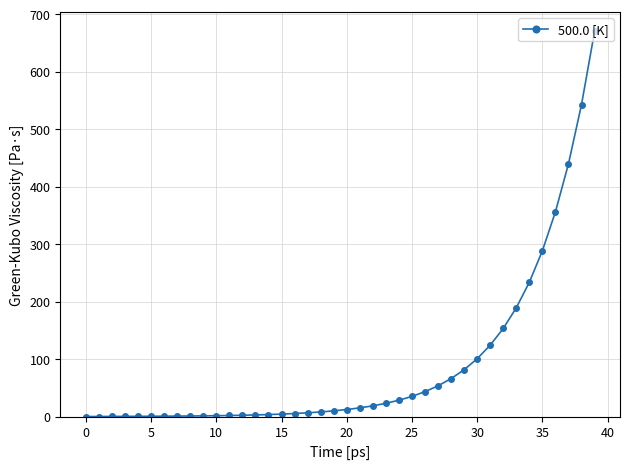

How many lines are shown in the chart?

1